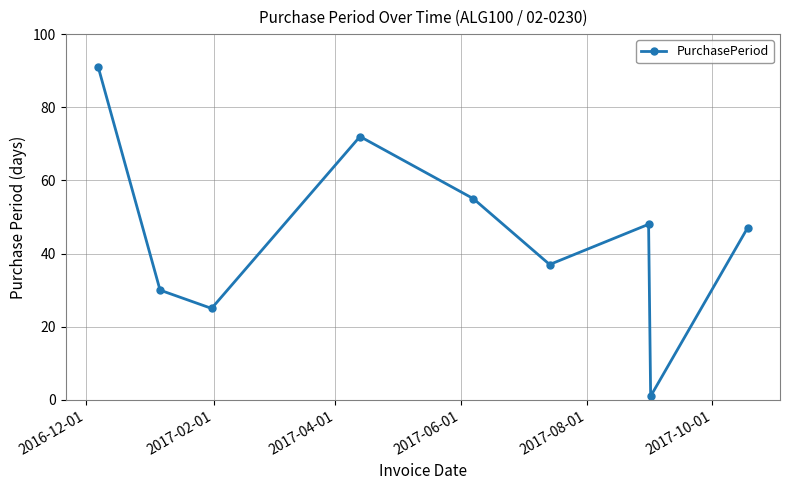

How many data points does each series have?

9